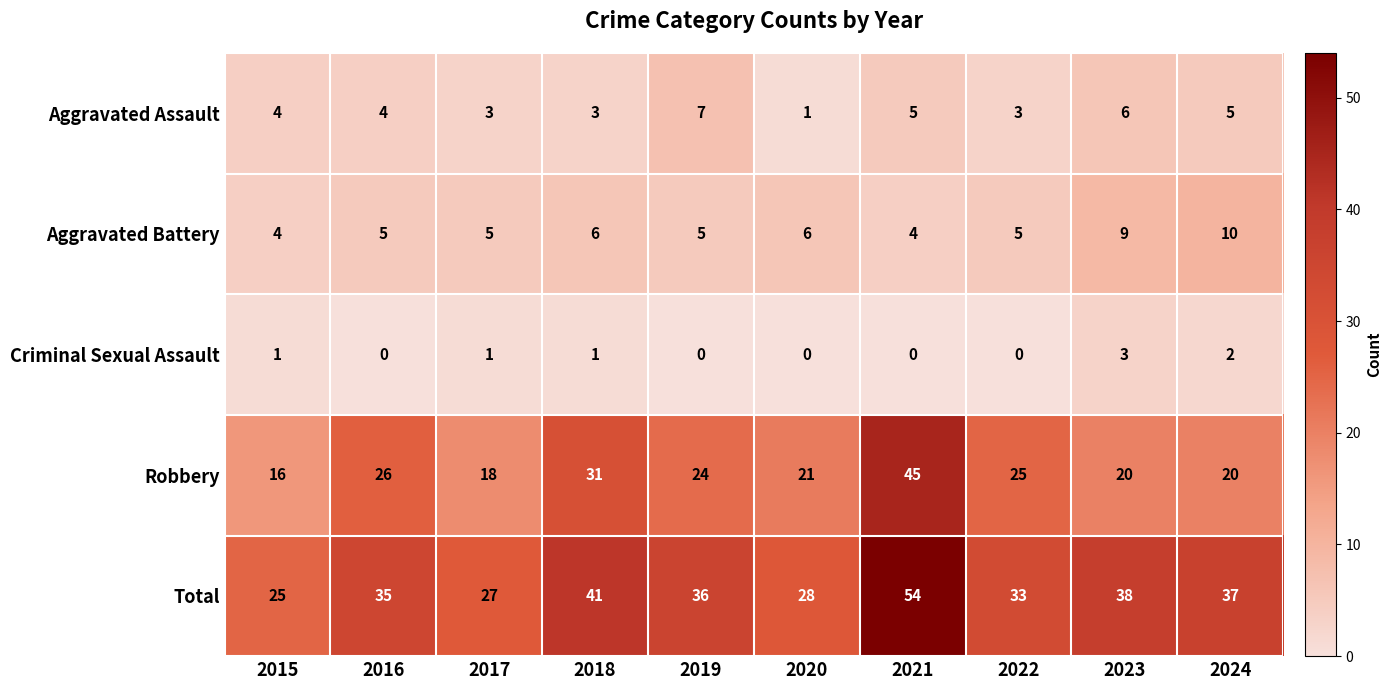

How many distinct data groups are displayed?

5